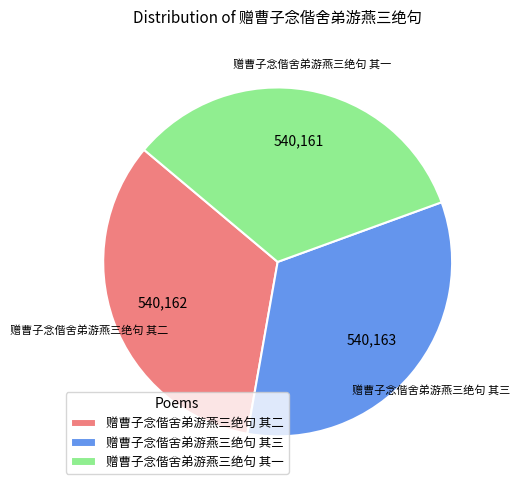

How many slices are in this pie chart?

3